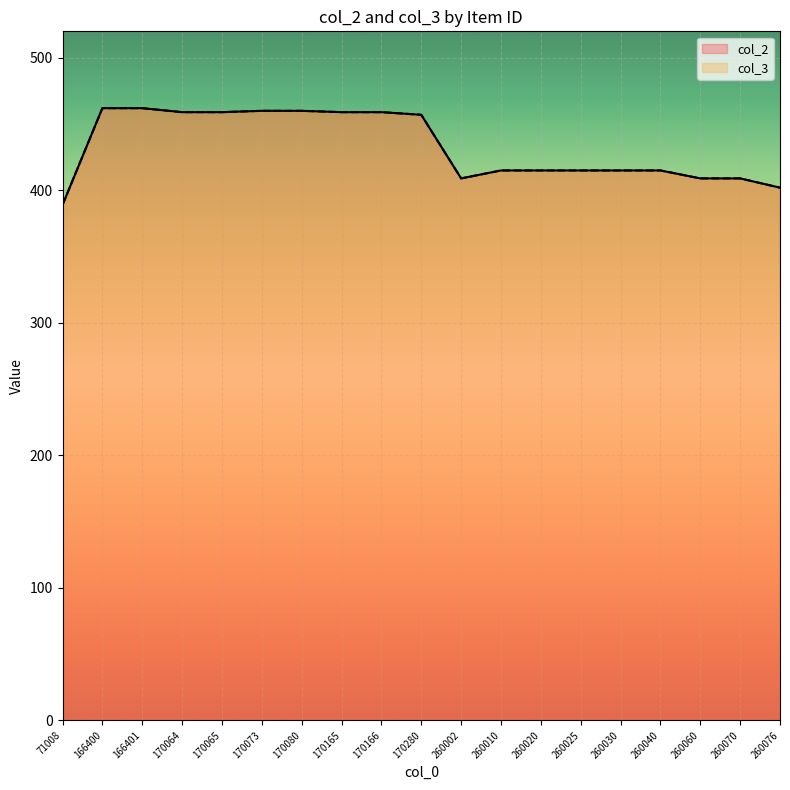

How many data points does each series have?

19